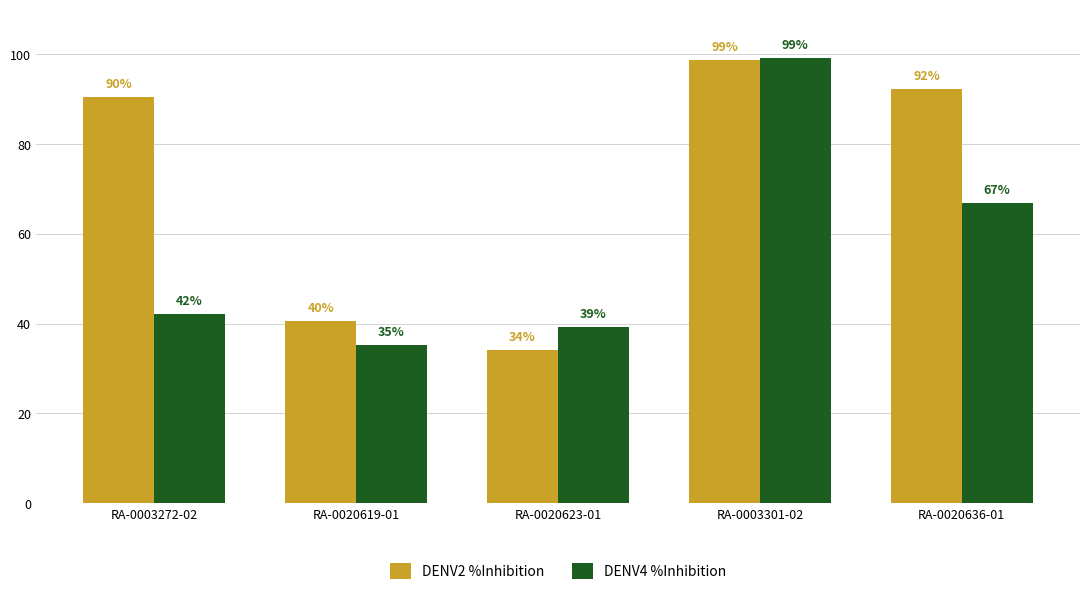

Read the DENV2 %Inhibition value at RA-0020636-01.

92.3